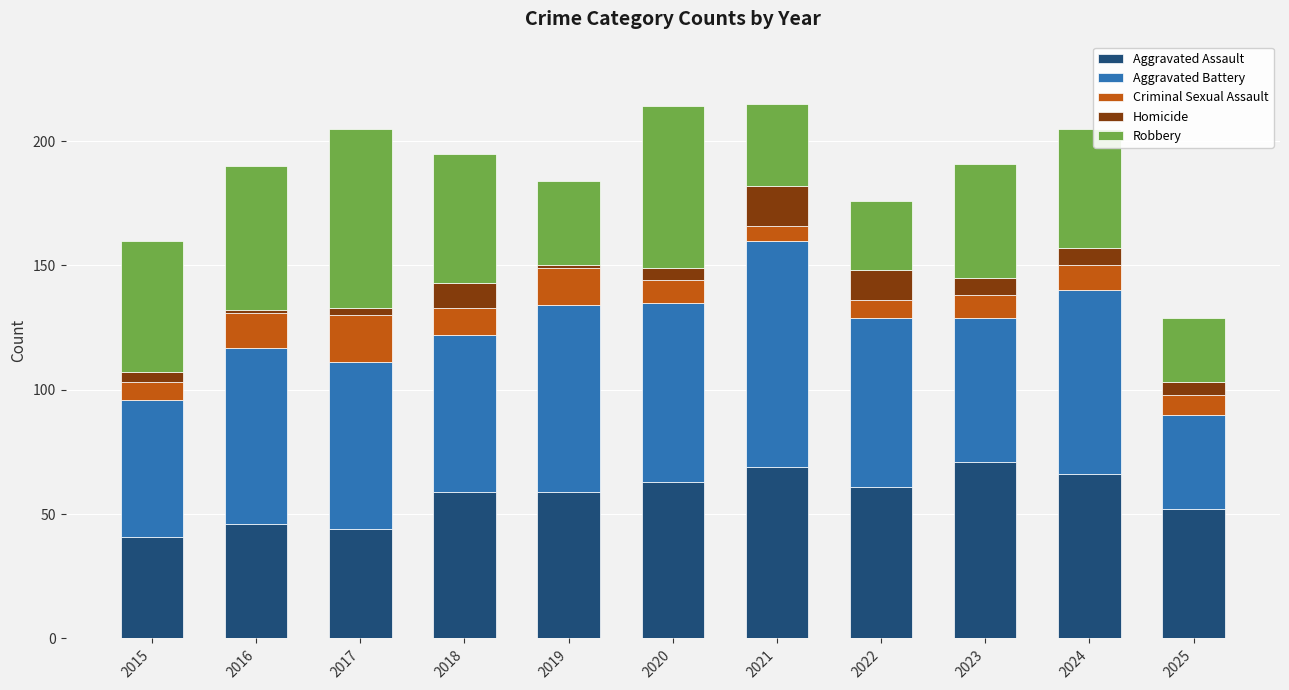

How many distinct data groups are displayed?

5